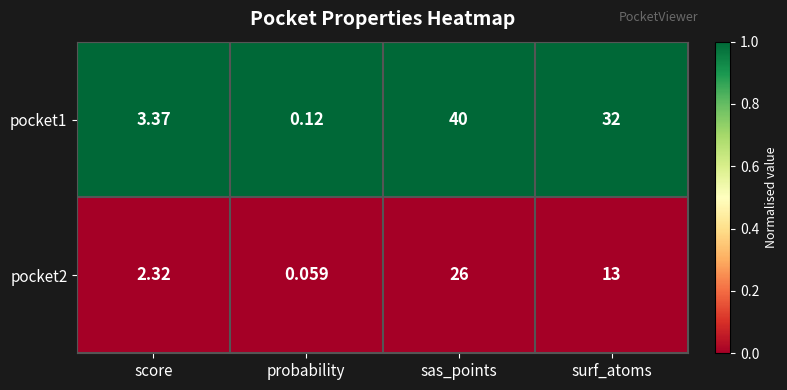

At which label is pocket1 closest to 20?

surf_atoms